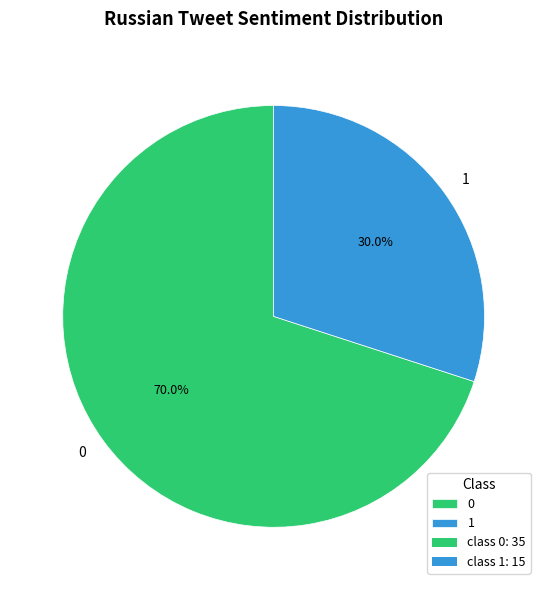

Approximately how many times larger is the value at 0 compared to 1?

2.3